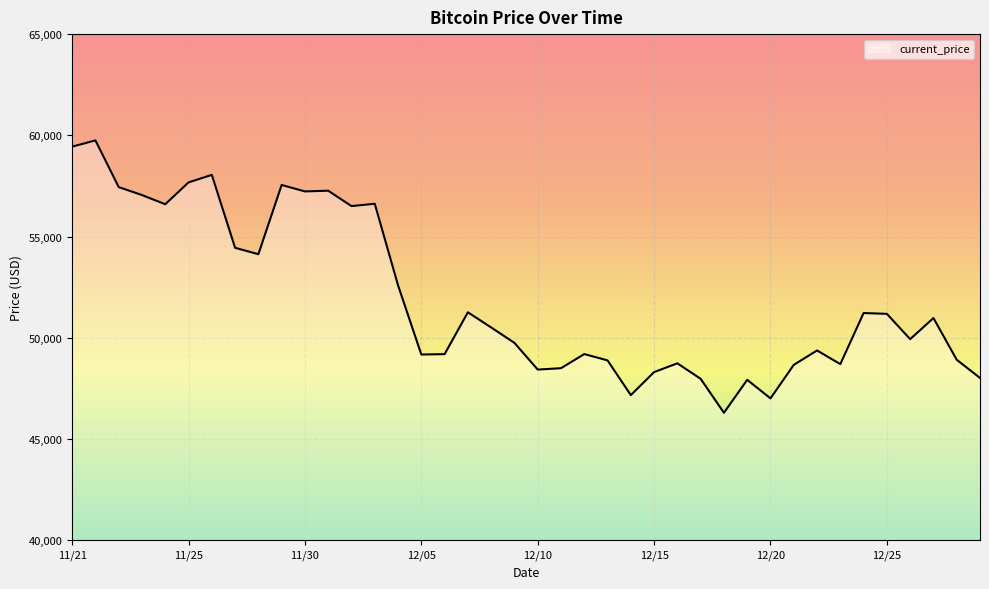

What is the difference between the second highest and second lowest values?

12434